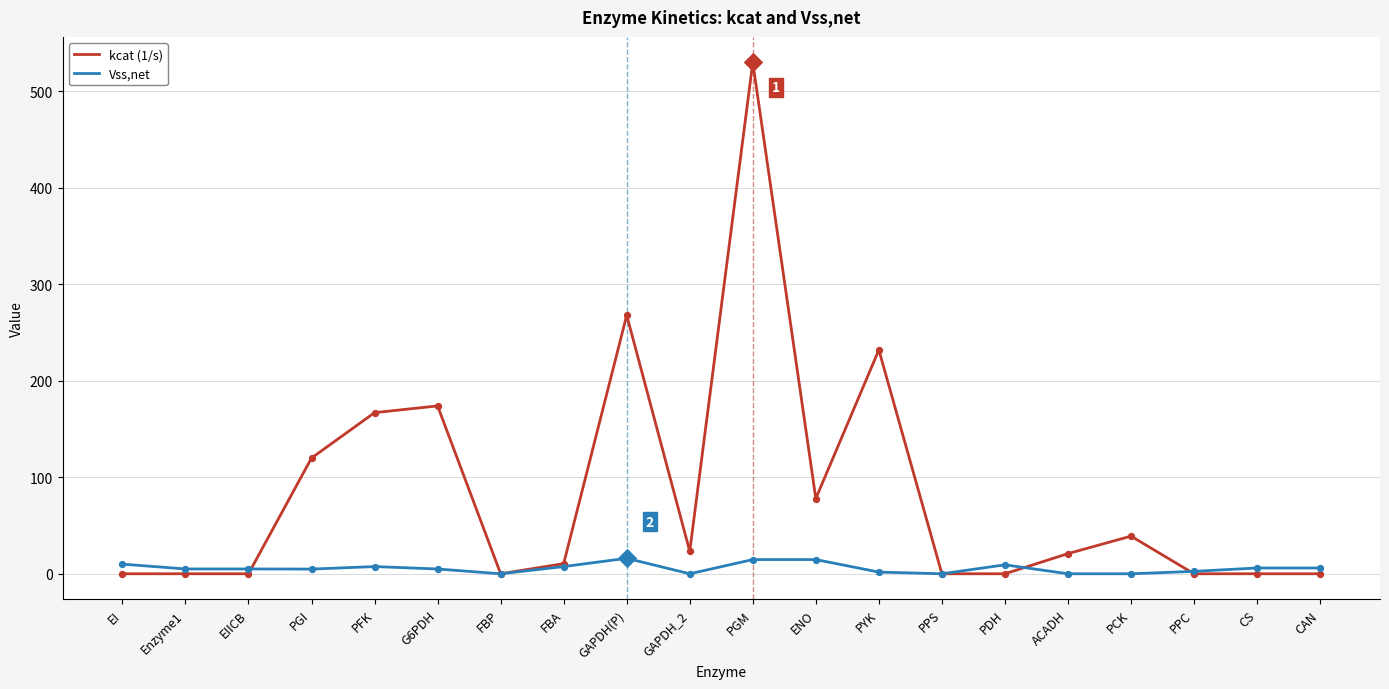

Is the value of kcat (1/s) at GAPDH(P) greater than the value of Vss,net at PPC?

Yes